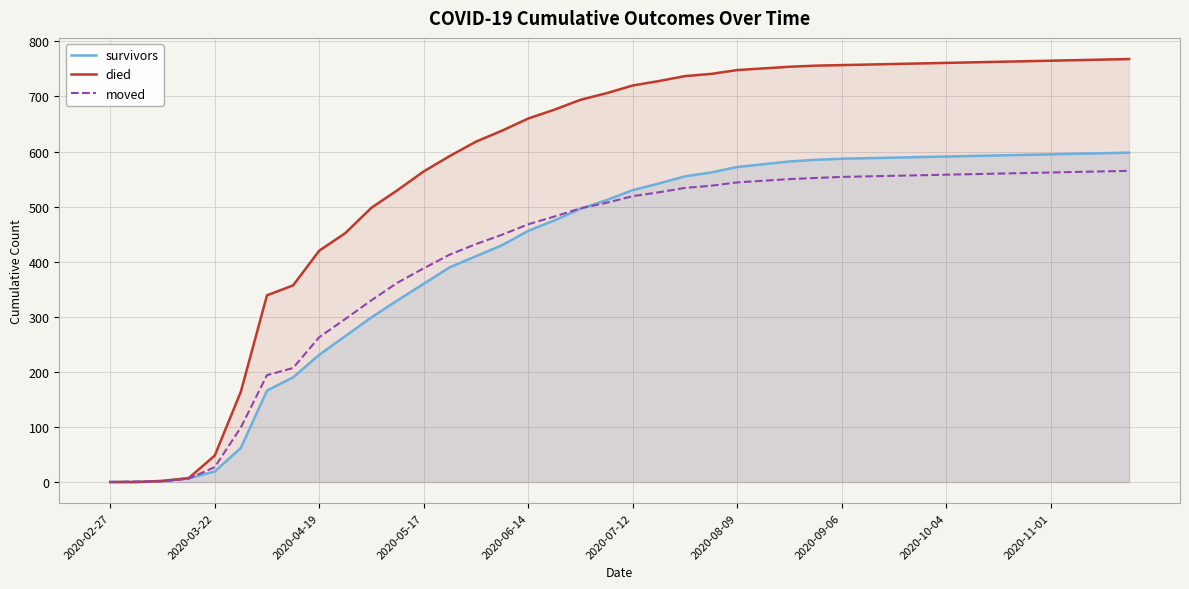

What is the value of the died point at the 34th from the left?

762